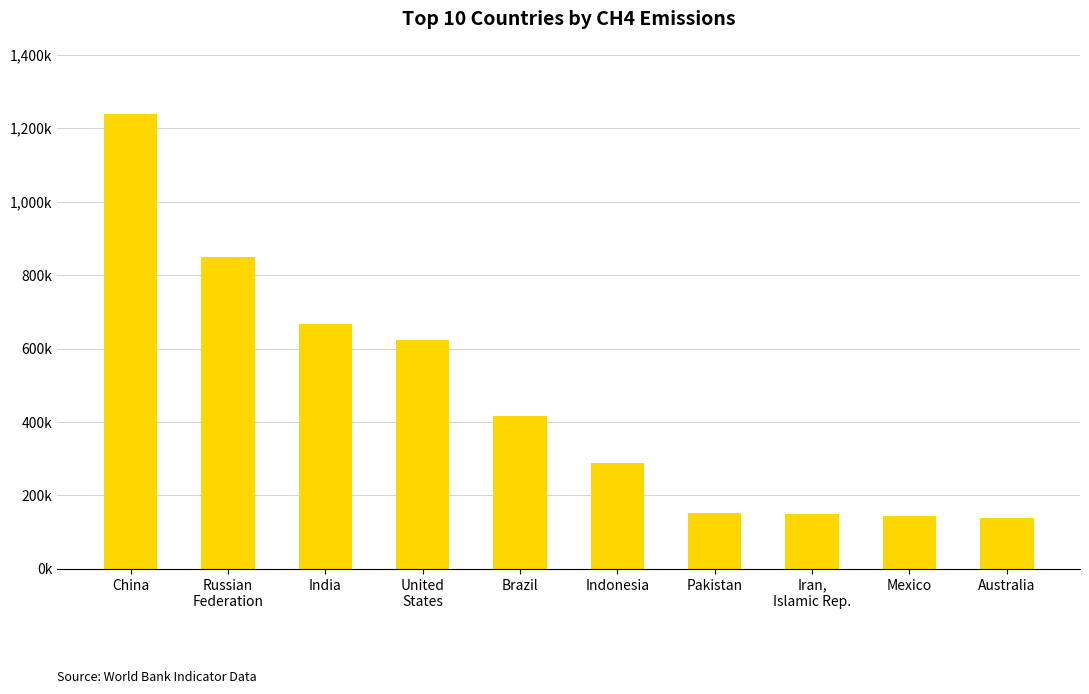

Reading right to left, extract all data points from this chart.

Australia=139070	Mexico=144610	Iran,
Islamic Rep.=149690	Pakistan=151020	Indonesia=287500	Brazil=416280	United
States=622590	India=666510	Russian
Federation=849570	China=1238630